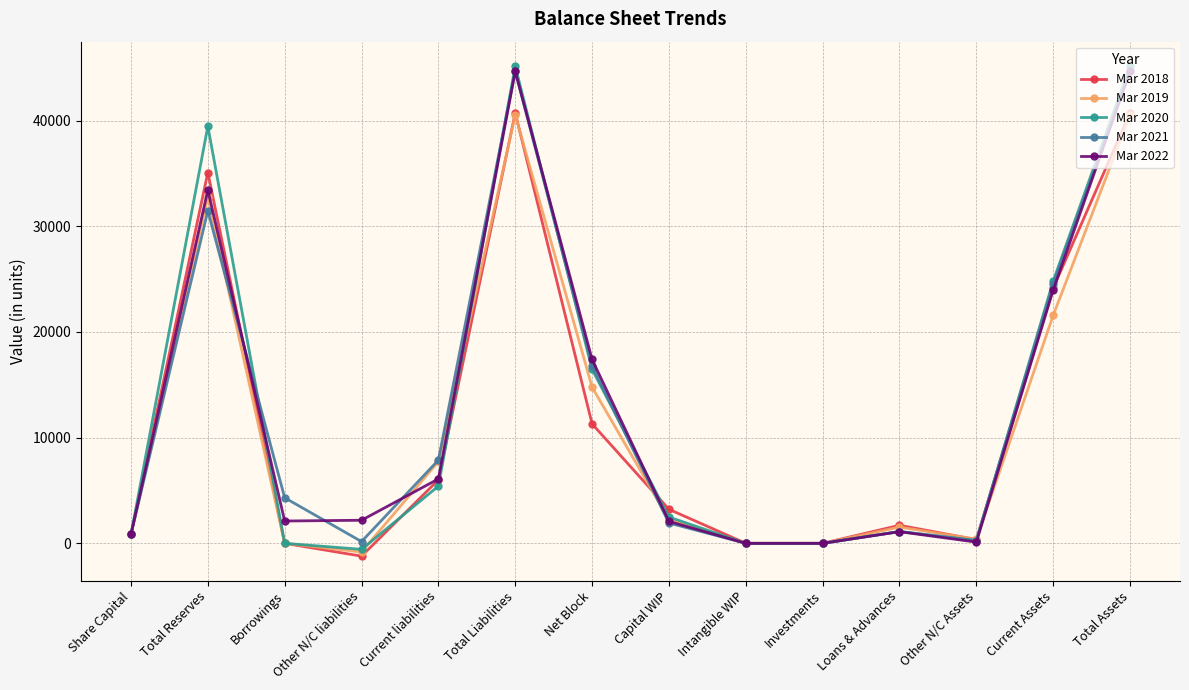

At which label is Mar 2022 closest to 22335?

Current Assets